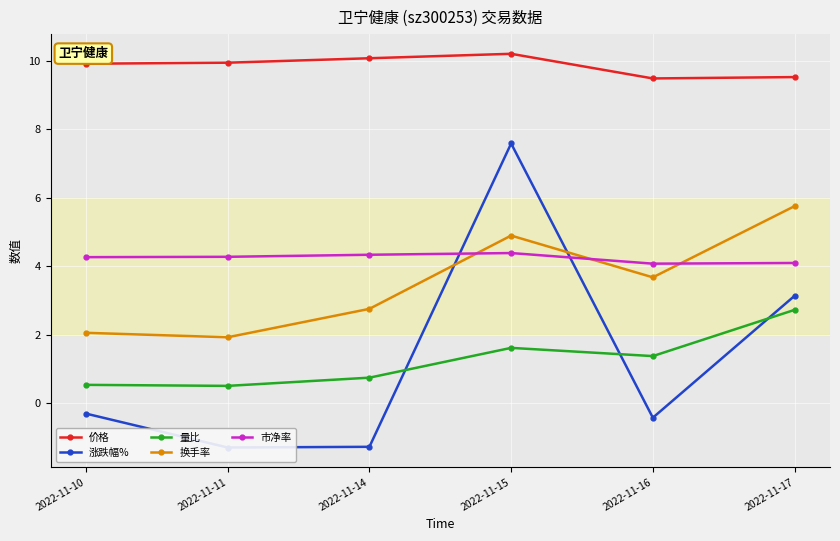

What is the value of the 市净率 point at the 5th from the left?

4.1